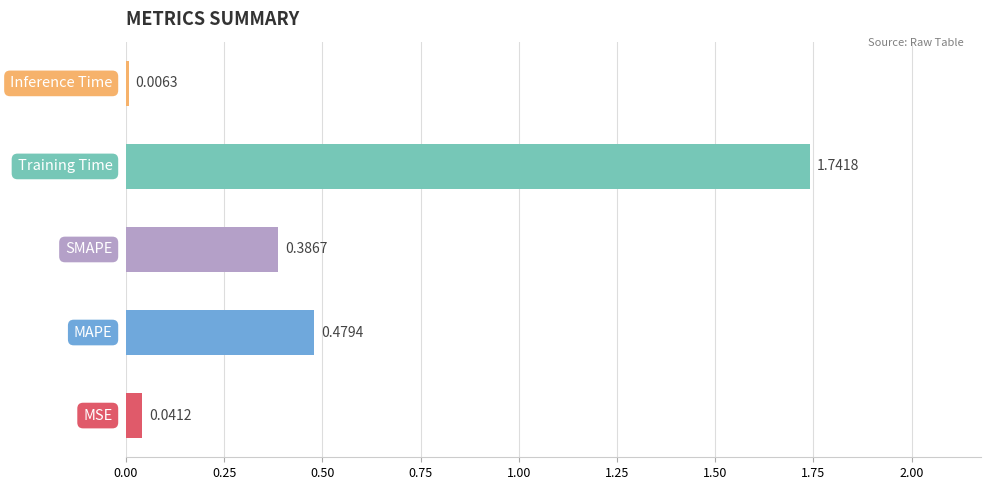

What is the sum of all values?

2.7